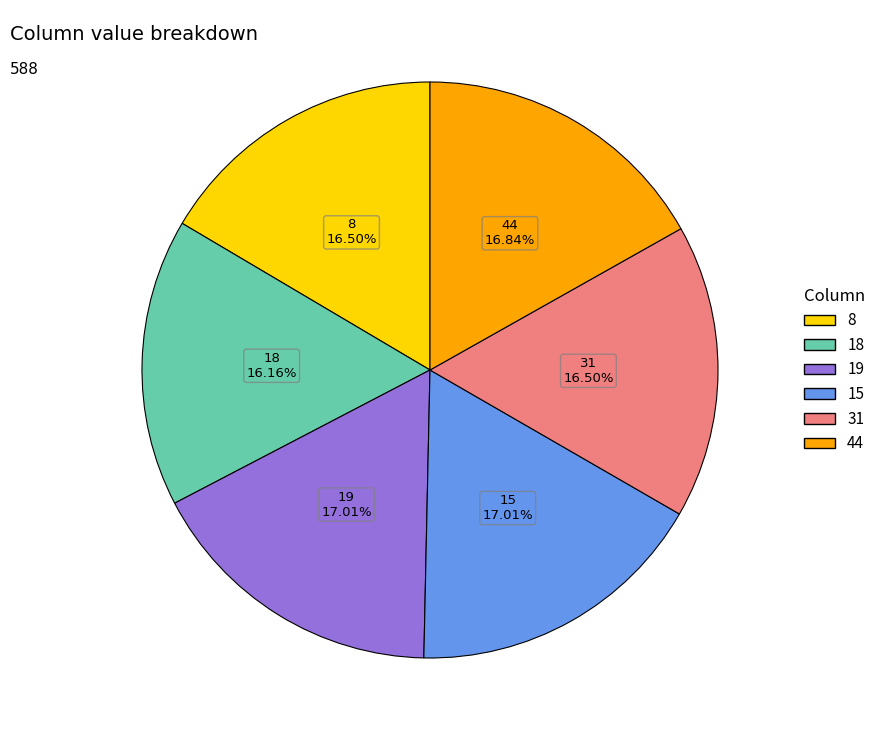

To the nearest percent, what is the average slice percentage?

17%